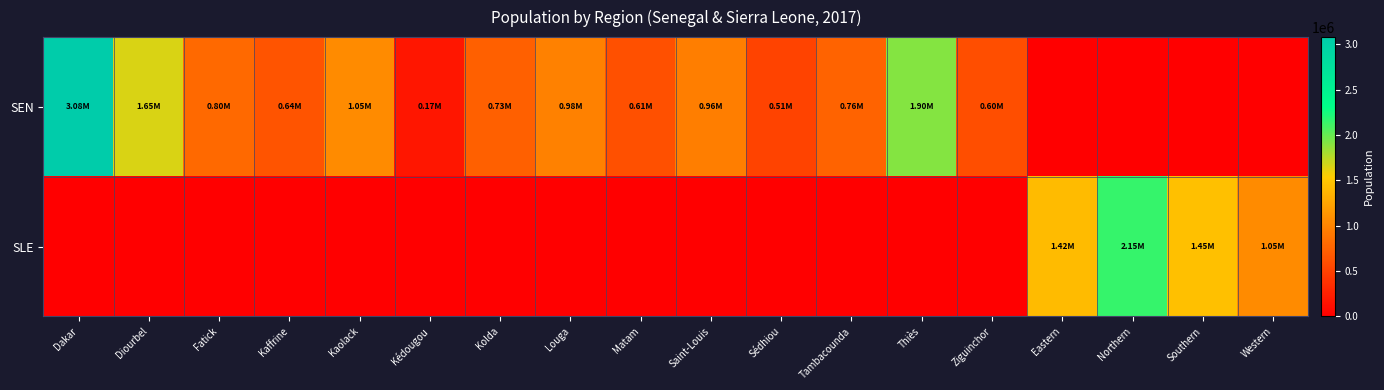

What is the total value across all series at Louga?

975854.8